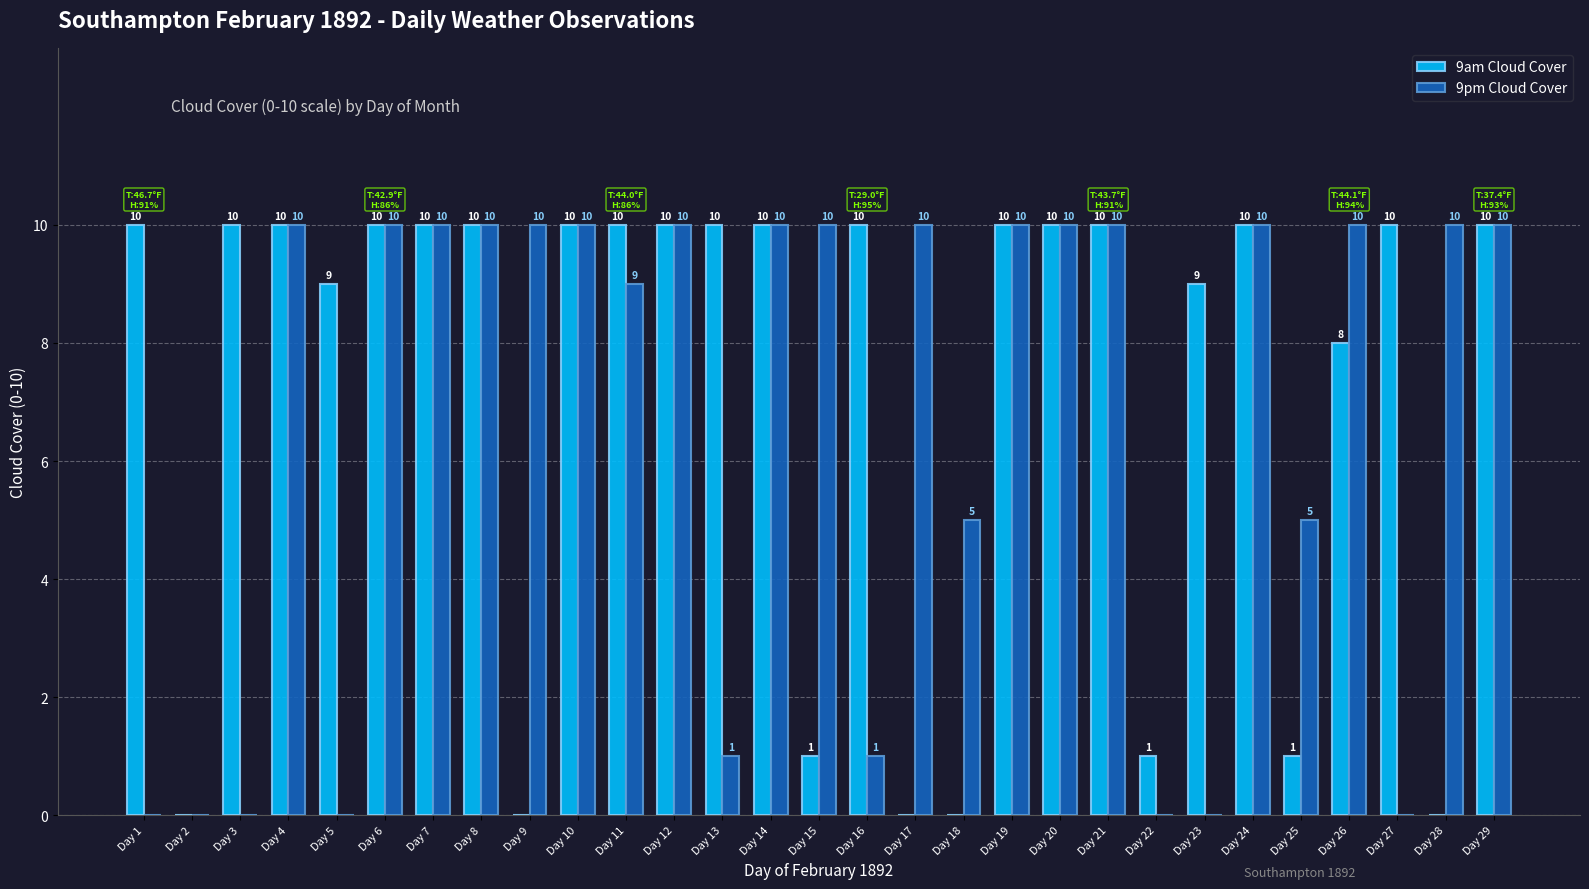

What are all the series names shown in the legend?

9am Cloud Cover, 9pm Cloud Cover